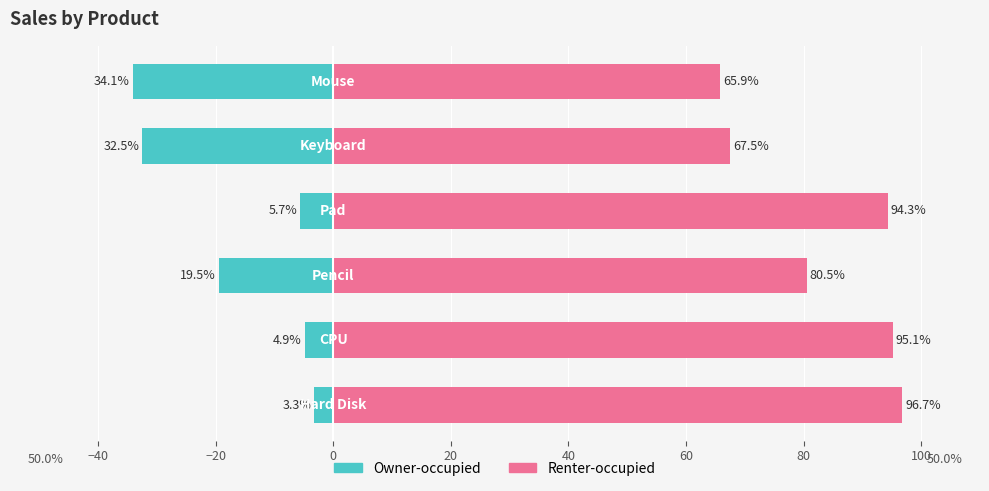

Is the value of Sales (left) at 20 greater than the value of Sales (right) at 20?

No